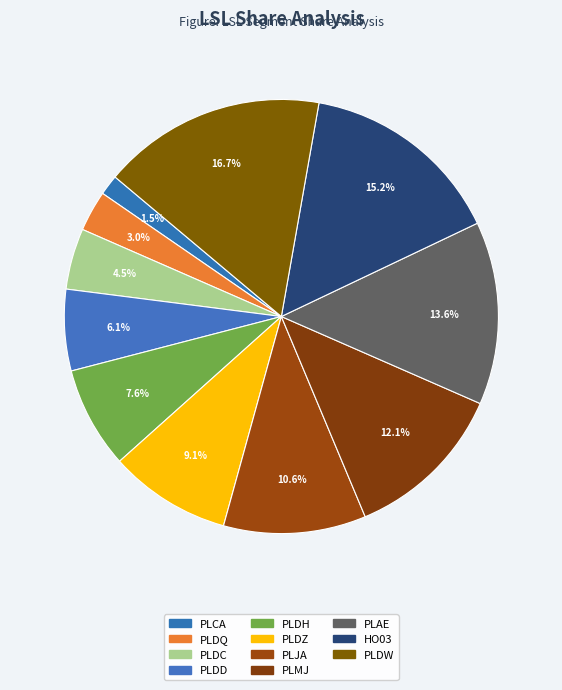

Does PLMJ represent more than half of the total?

No